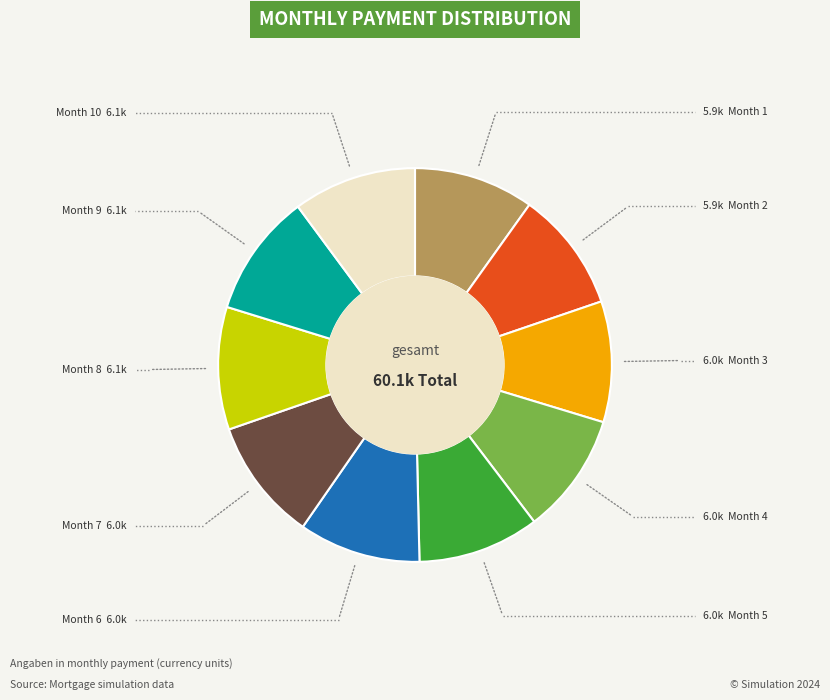

Is there any slice that represents more than half of the pie?

No